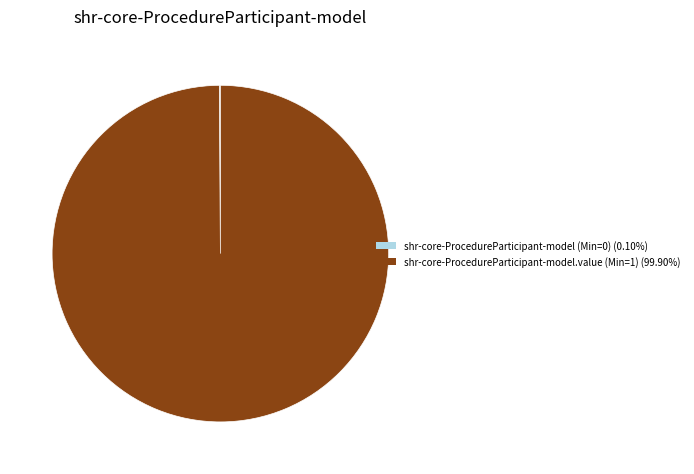

Which category accounts for the majority?

shr-core-ProcedureParticipant-model.value (Min=1)